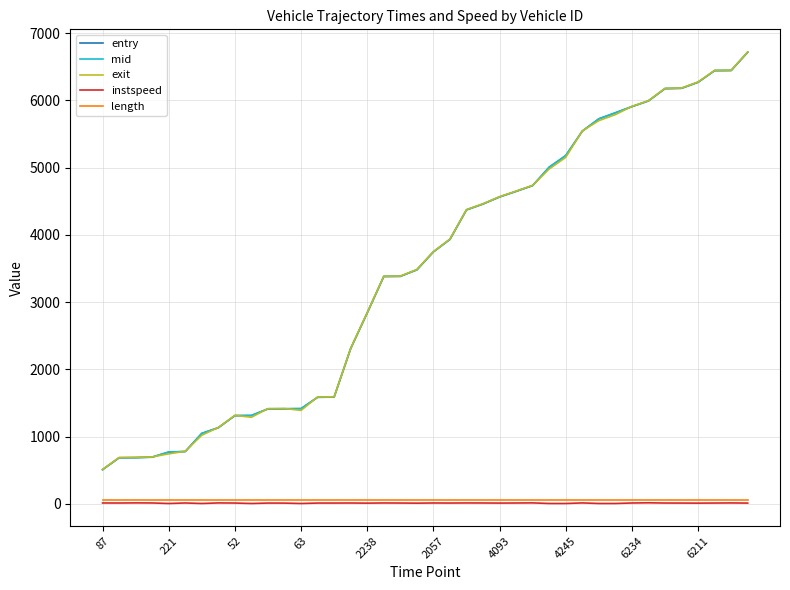

True or false: length and mid cross at least once.

False